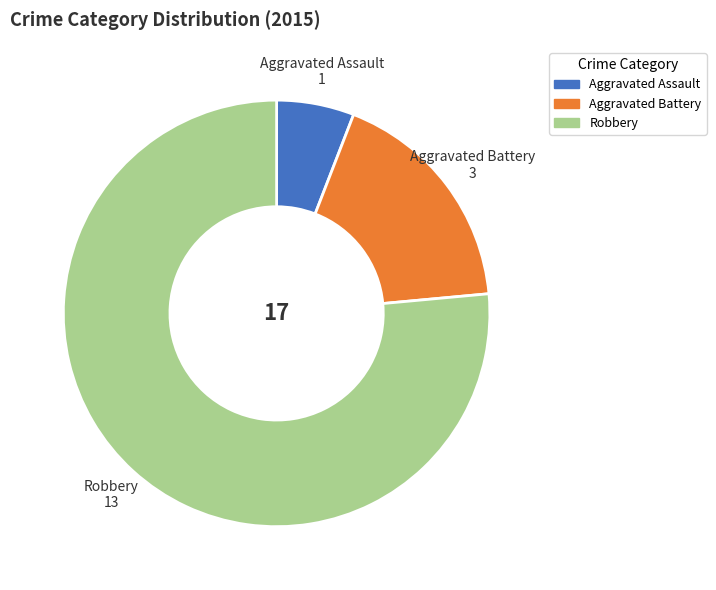

Is the sum of Aggravated Assault and Robbery greater than half?

Yes